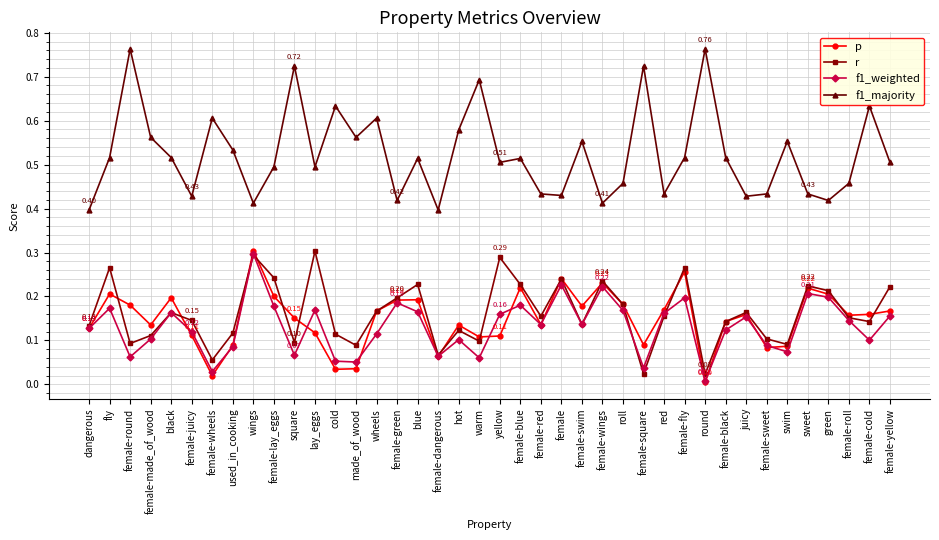

The f1_majority series shows 0.8 at female-fly. True or false?

False